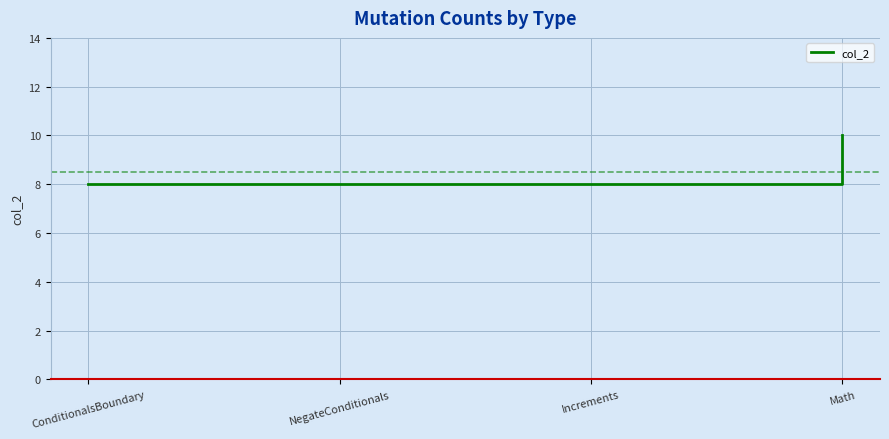

How many lines are shown in the chart?

1